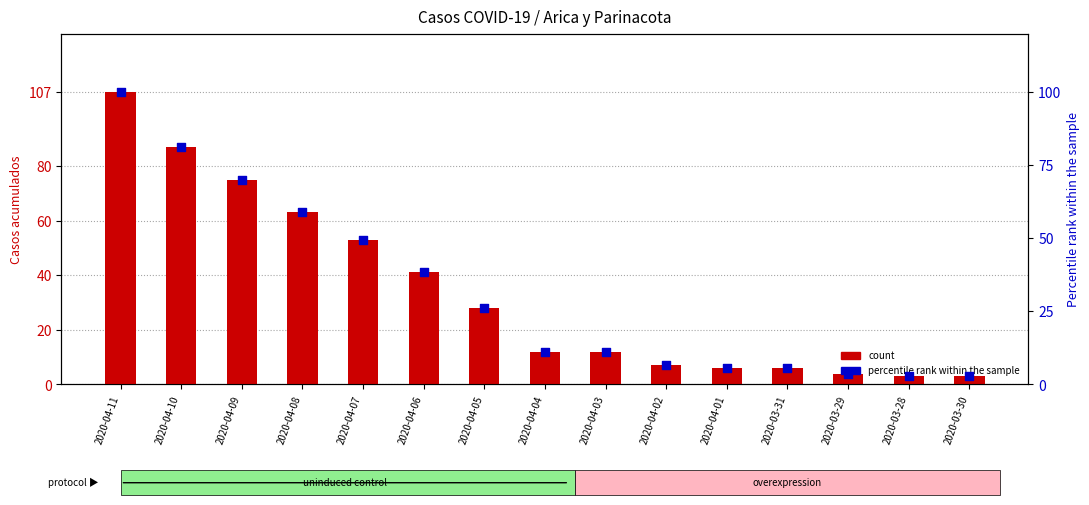

Which series reaches the maximum Y coordinate?

Casos acumulados